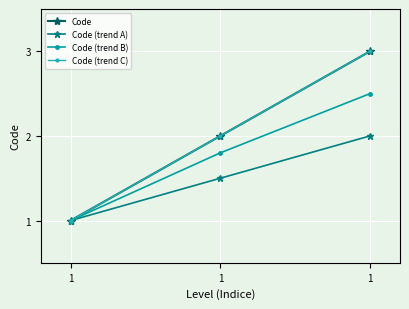

Does the chart have visible grid lines?

Yes